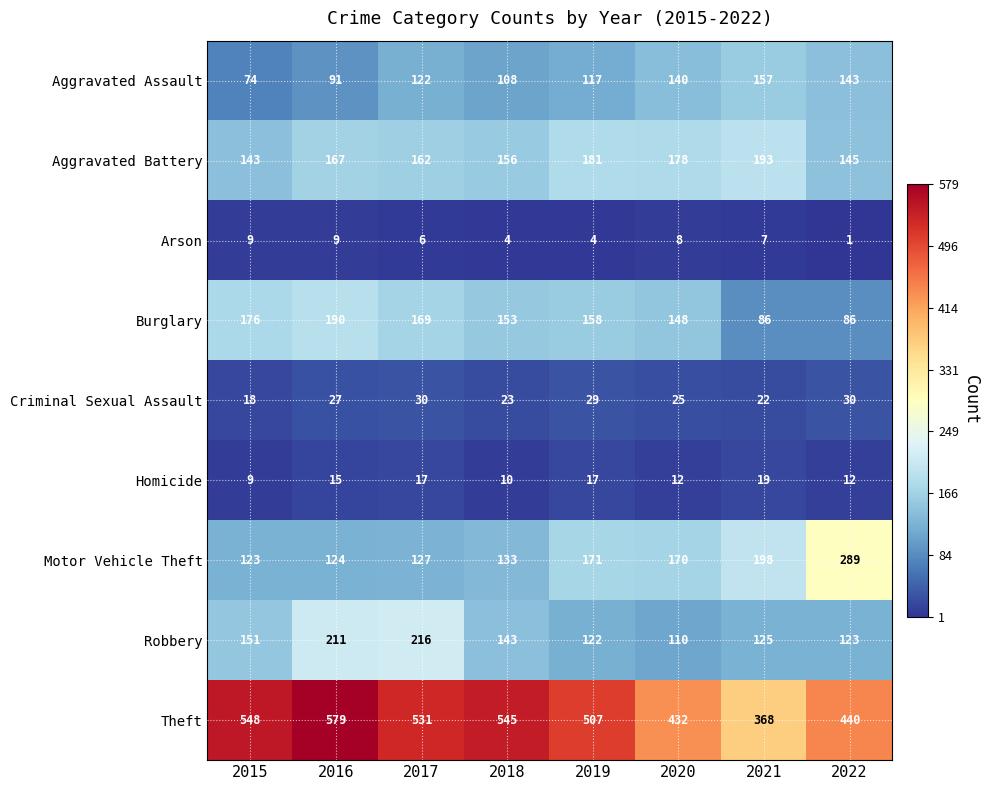

What is the lowest value of the Criminal Sexual Assault series?

18